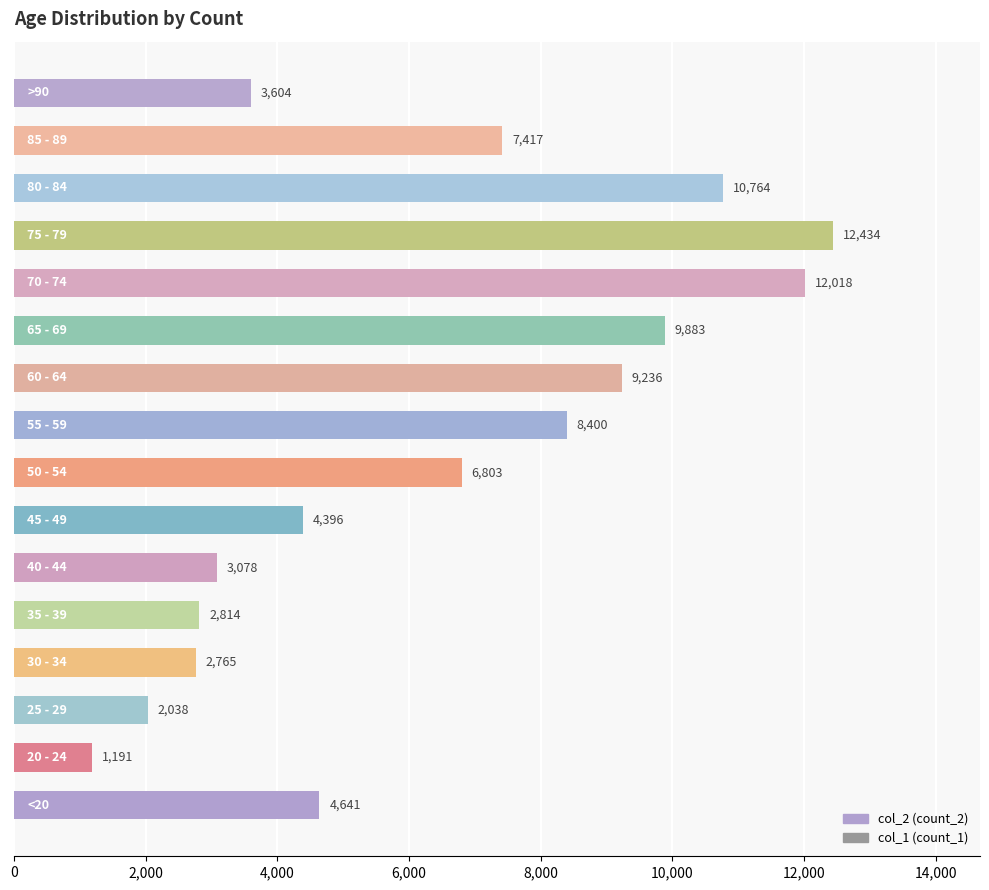

What is the average value?

6343